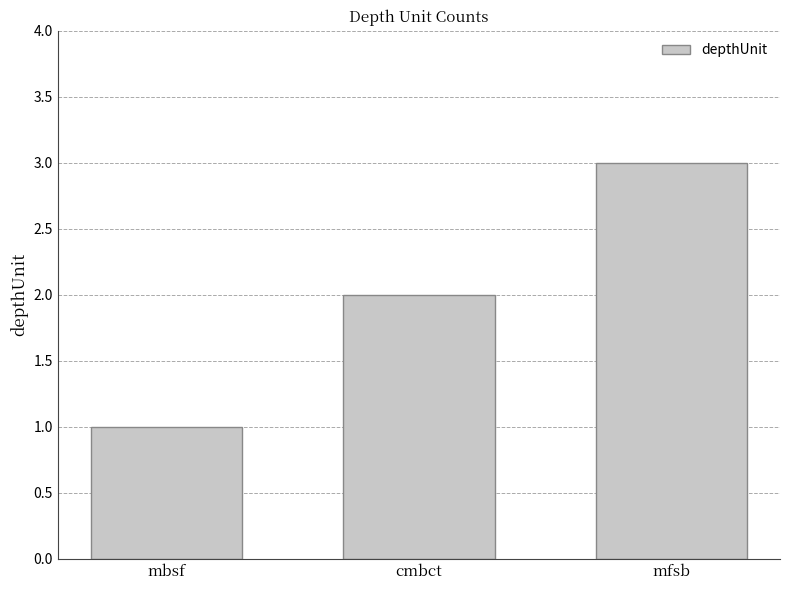

What is the value of the 2nd bar from the left?

2